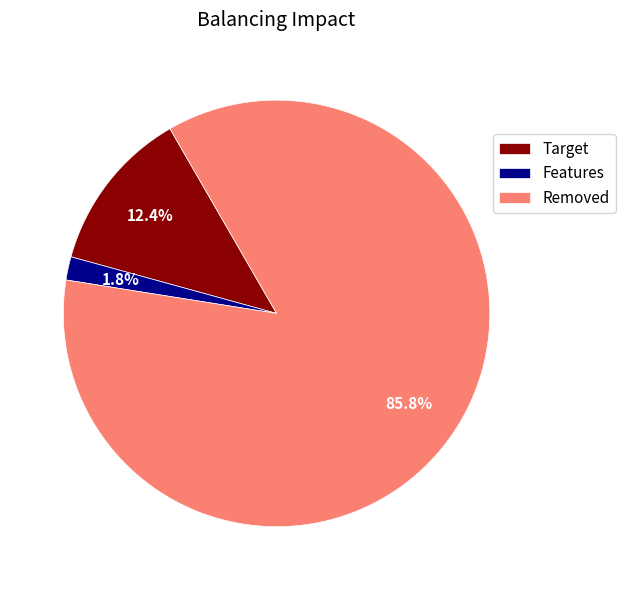

Rank the categories by value from lowest to highest.

Features, Target, Removed